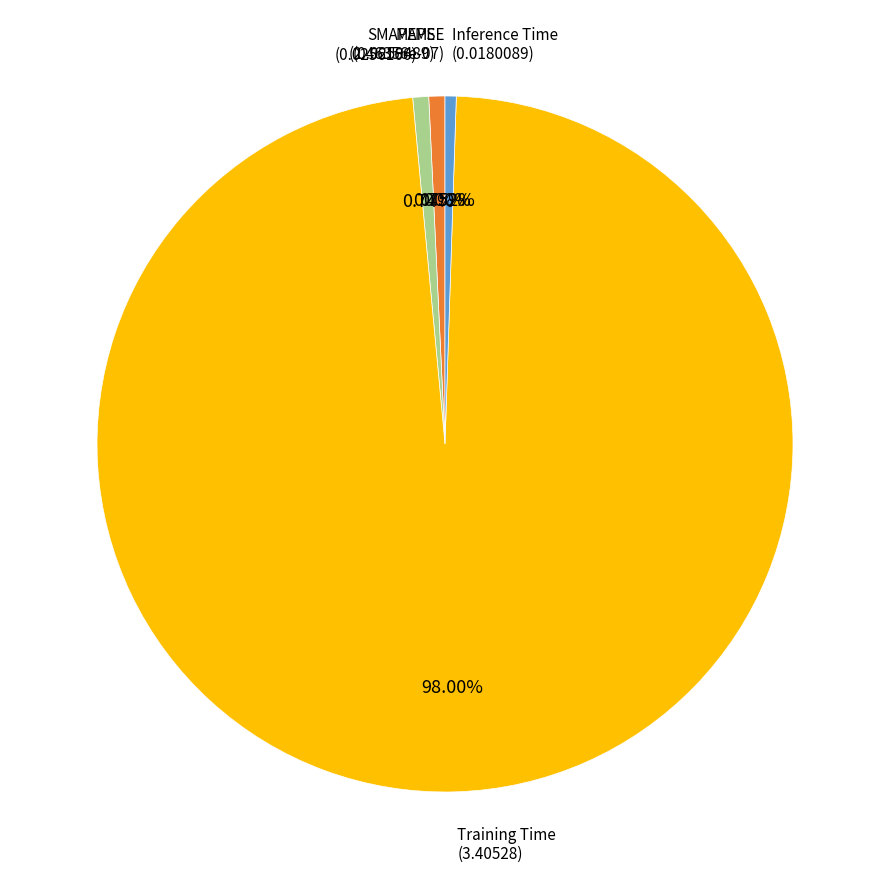

Does any single category account for the majority?

Yes